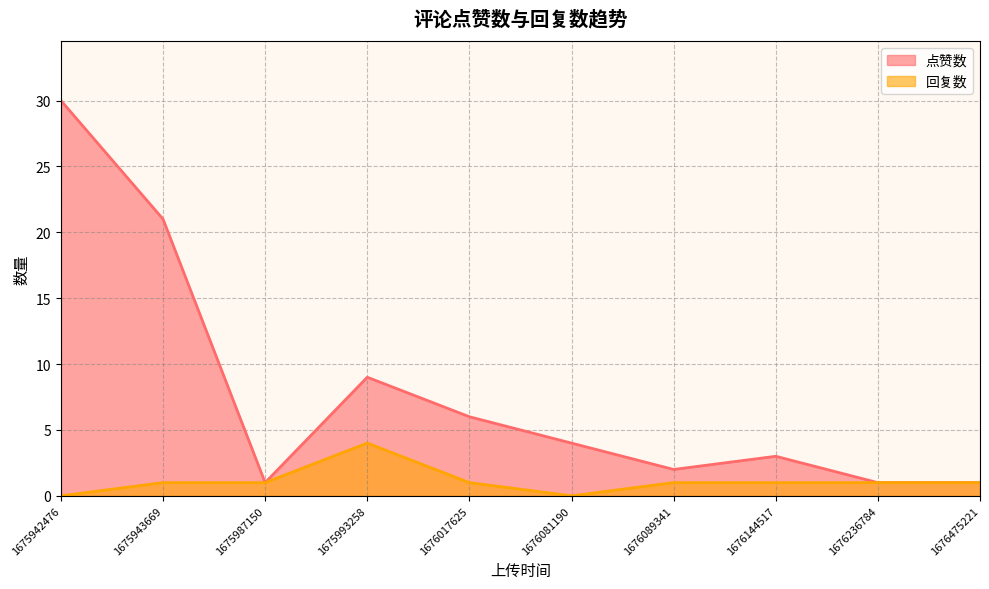

What value does the 点赞数 series have at 1675993258?

9